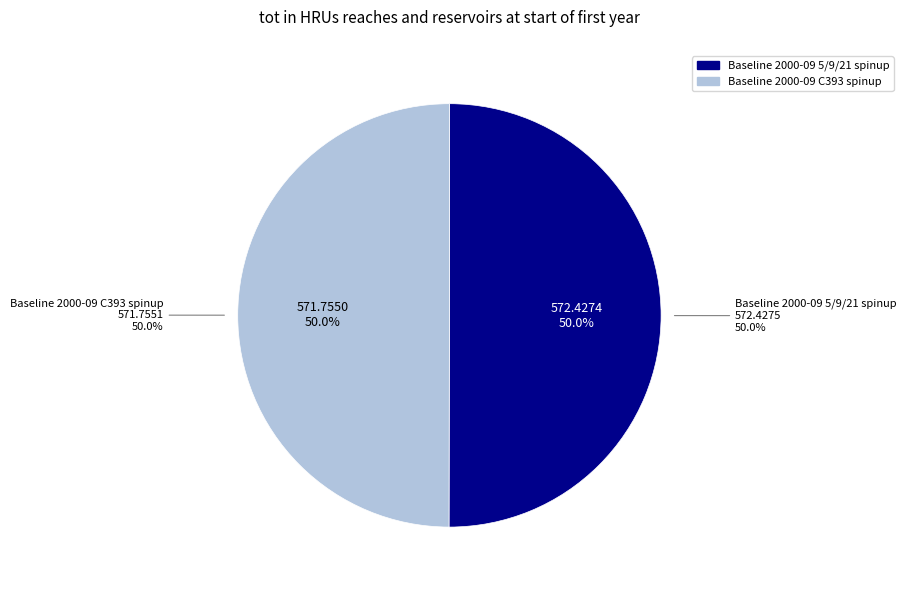

Approximately how many times larger is the value at Baseline 2000-09 5/9/21 spinup compared to Baseline 2000-09 C393 spinup?

1.0